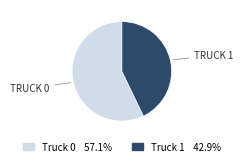

Does any single category account for the majority?

Yes